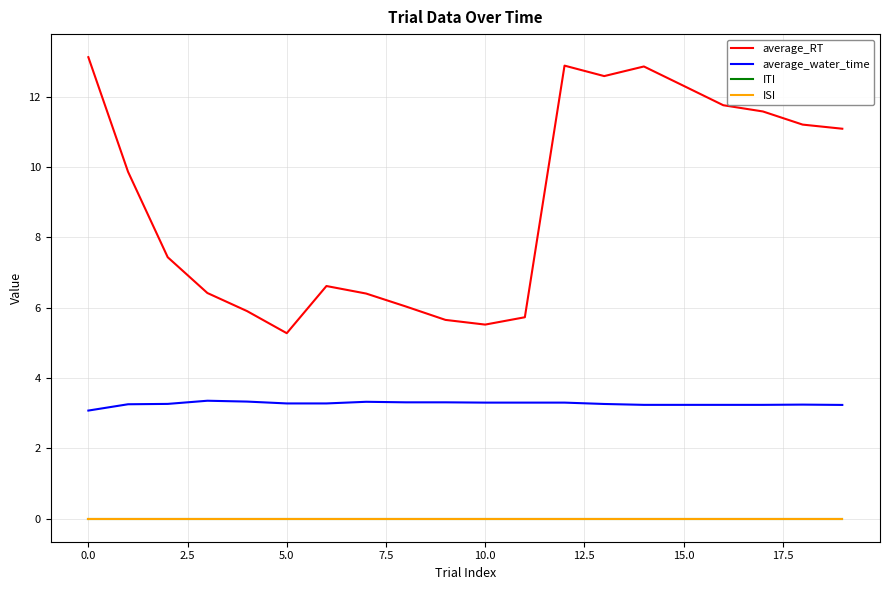

True or false: average_water_time and average_RT cross at least once.

False